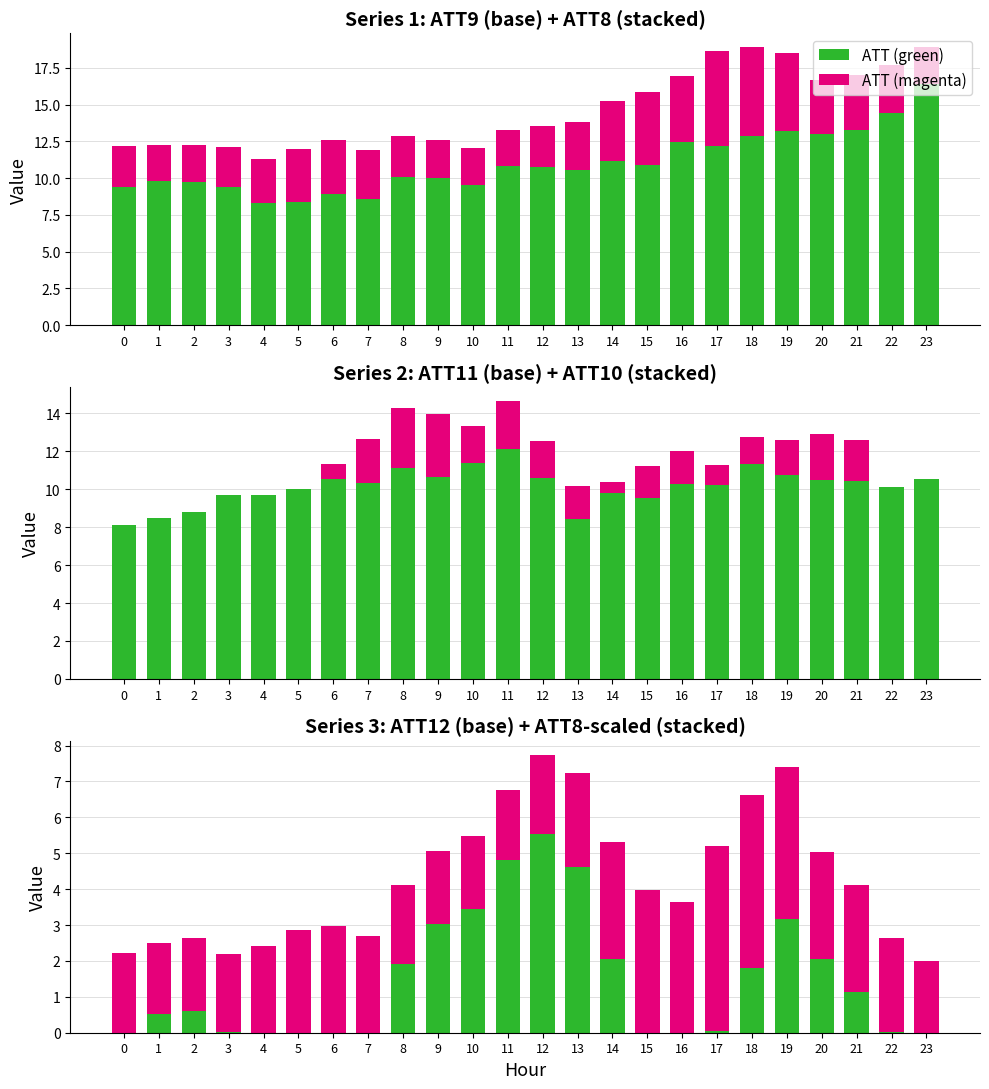

What is the sum of the ATT (magenta) values at 1 and 19?

6.2